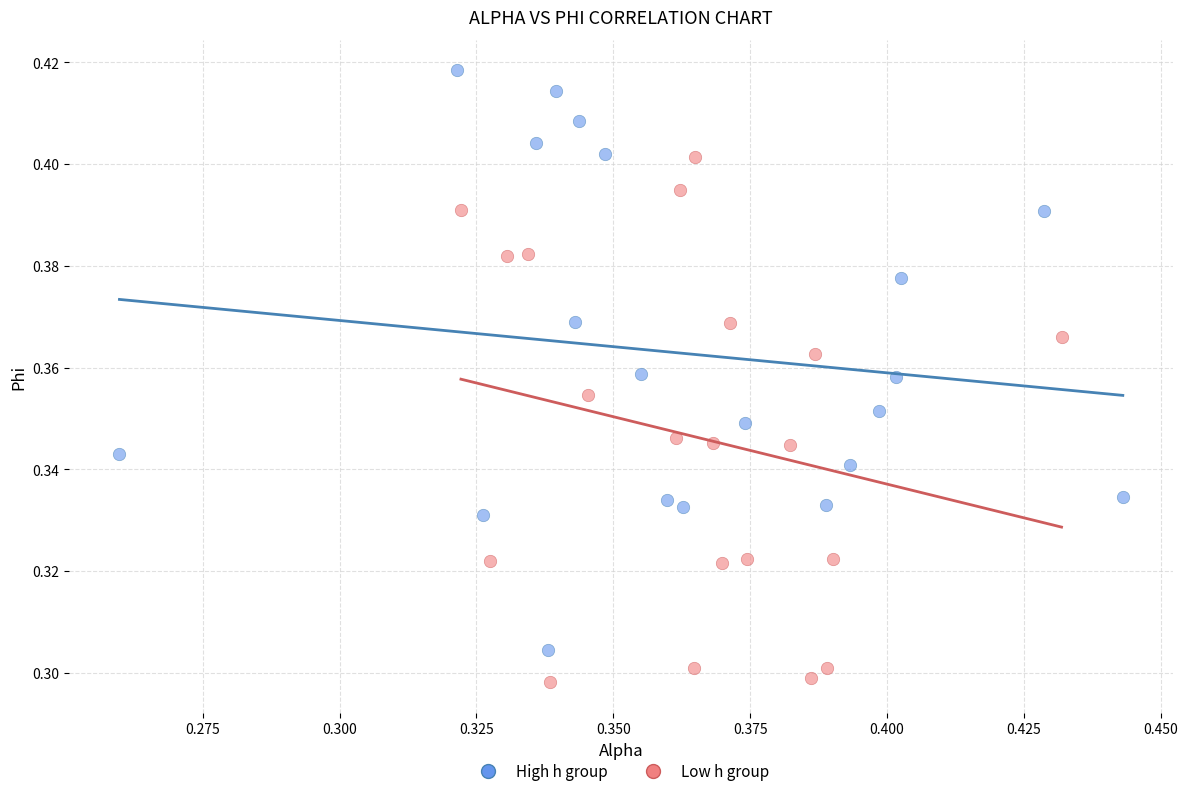

Which series reaches the minimum Y coordinate?

Low h group